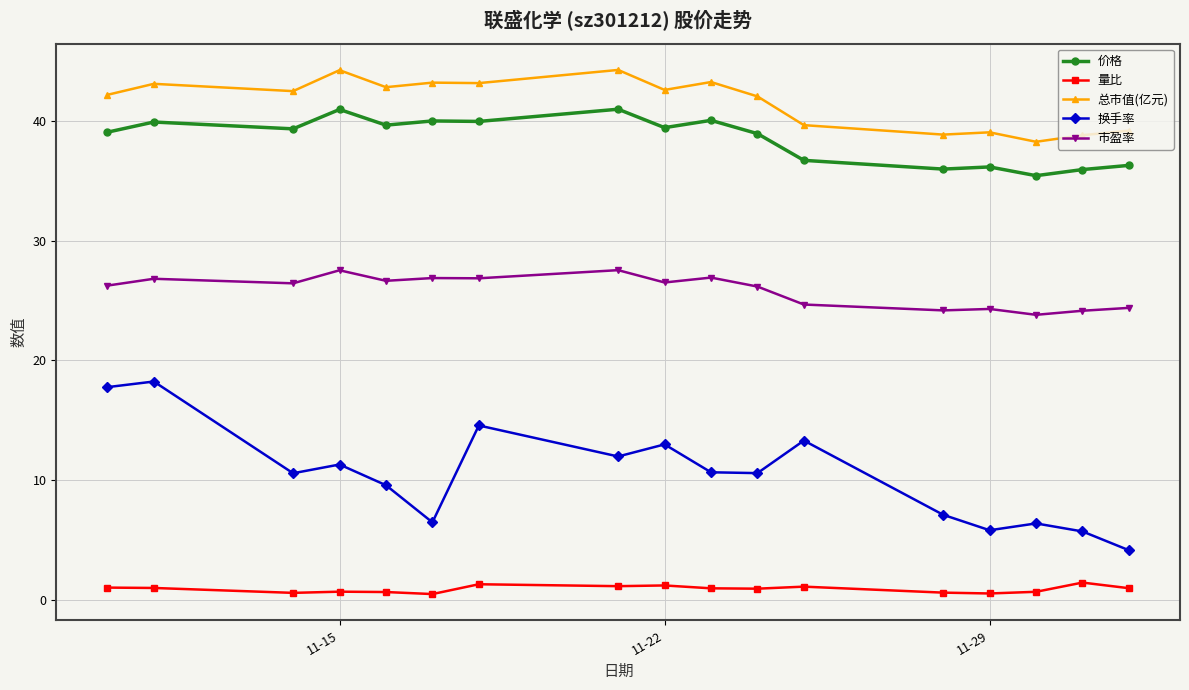

What is the value of the 总市值(亿元) point at the 16th from the left?

38.8